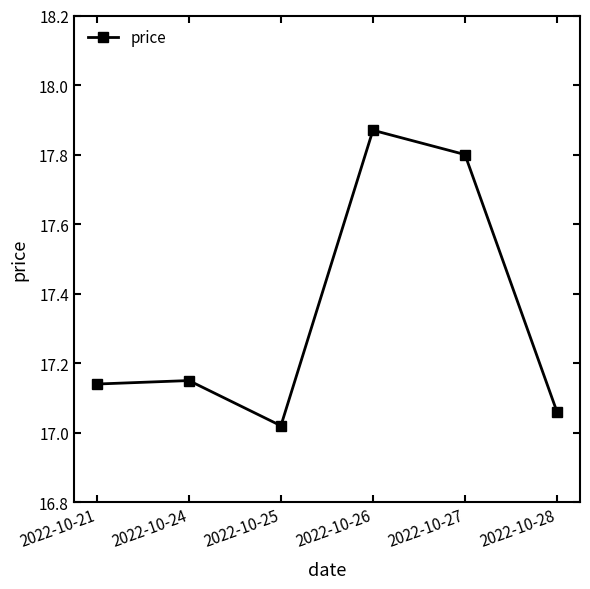

Where is the data nearest to the value 17?

2022-10-25